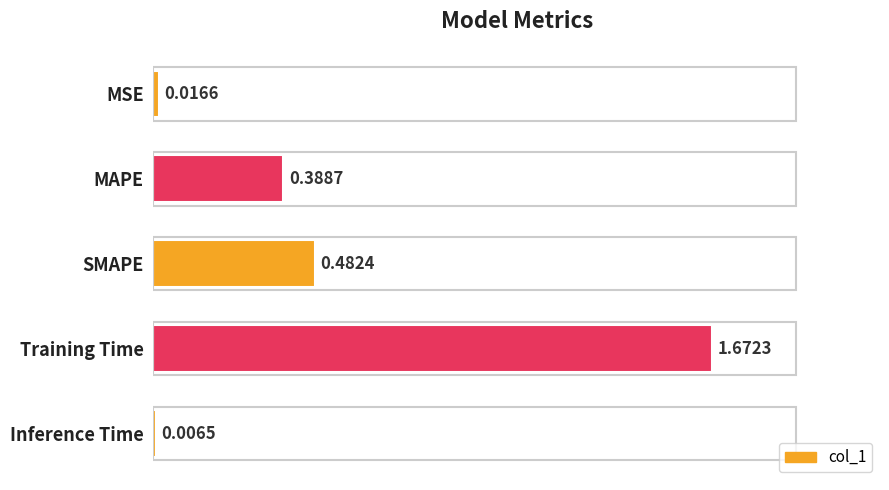

At which label is the value closest to 0?

Inference Time